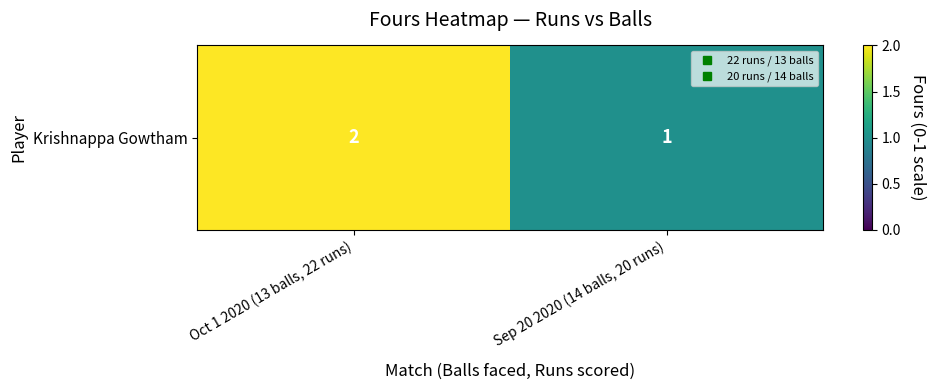

What is the sum of all values?

3